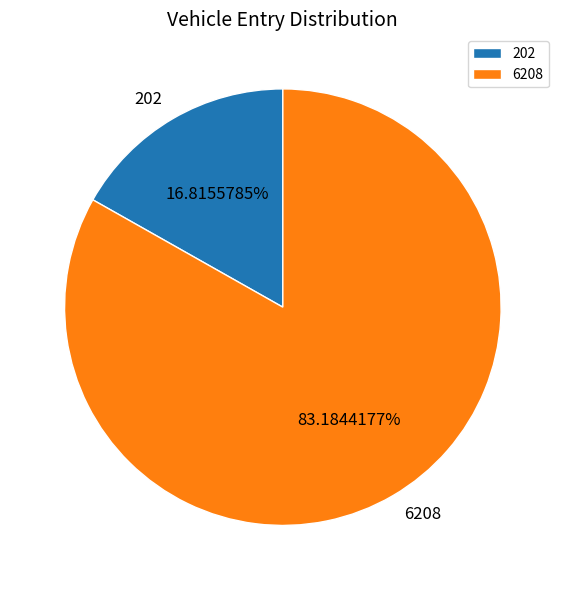

To the nearest percent, what percentage of the pie is 202?

17%